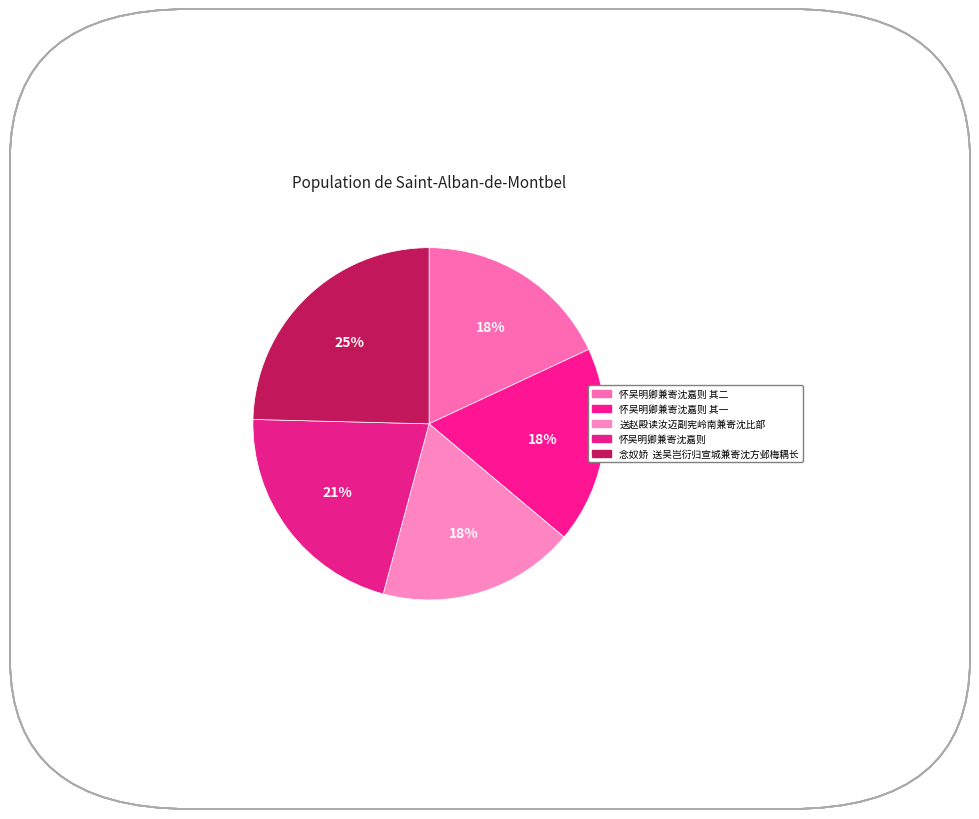

How many slices are in this pie chart?

5